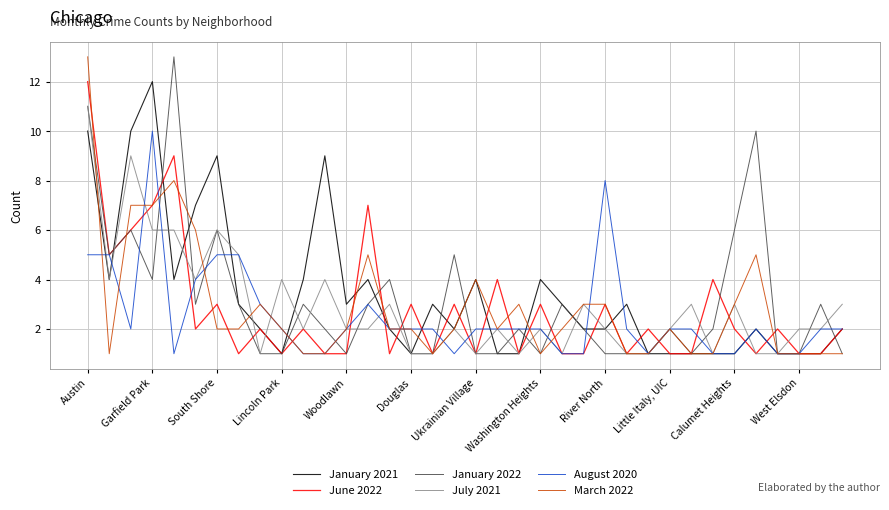

What is the label of the 36th point from the left?

35